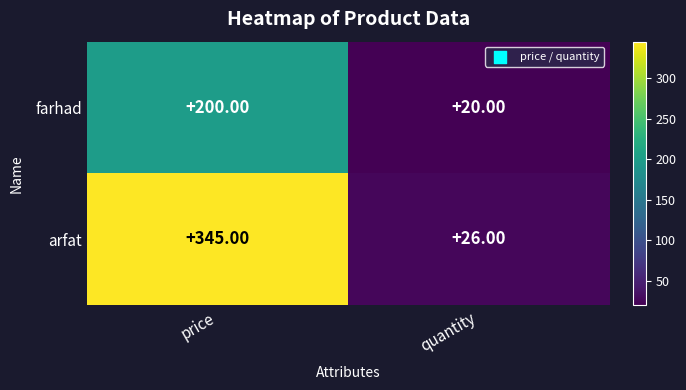

At which category is the sum across all series the highest?

price